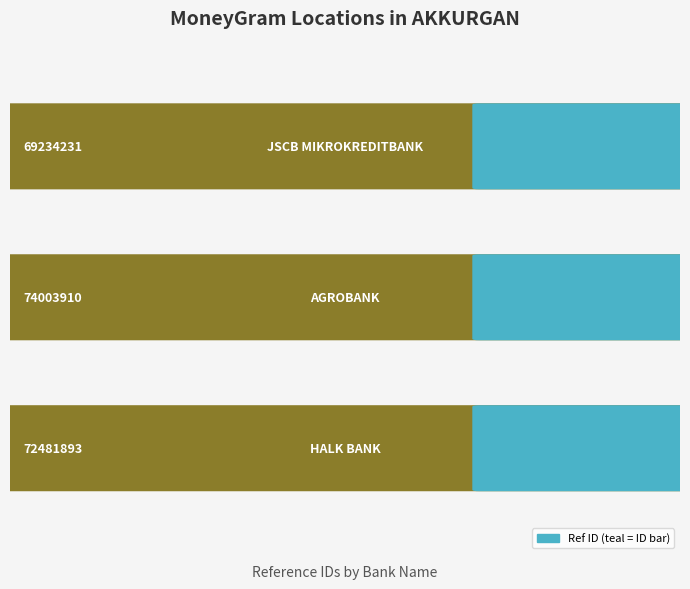

Reading left to right, extract all data points from this chart.

0=72481893	1=74003910	2=69234231